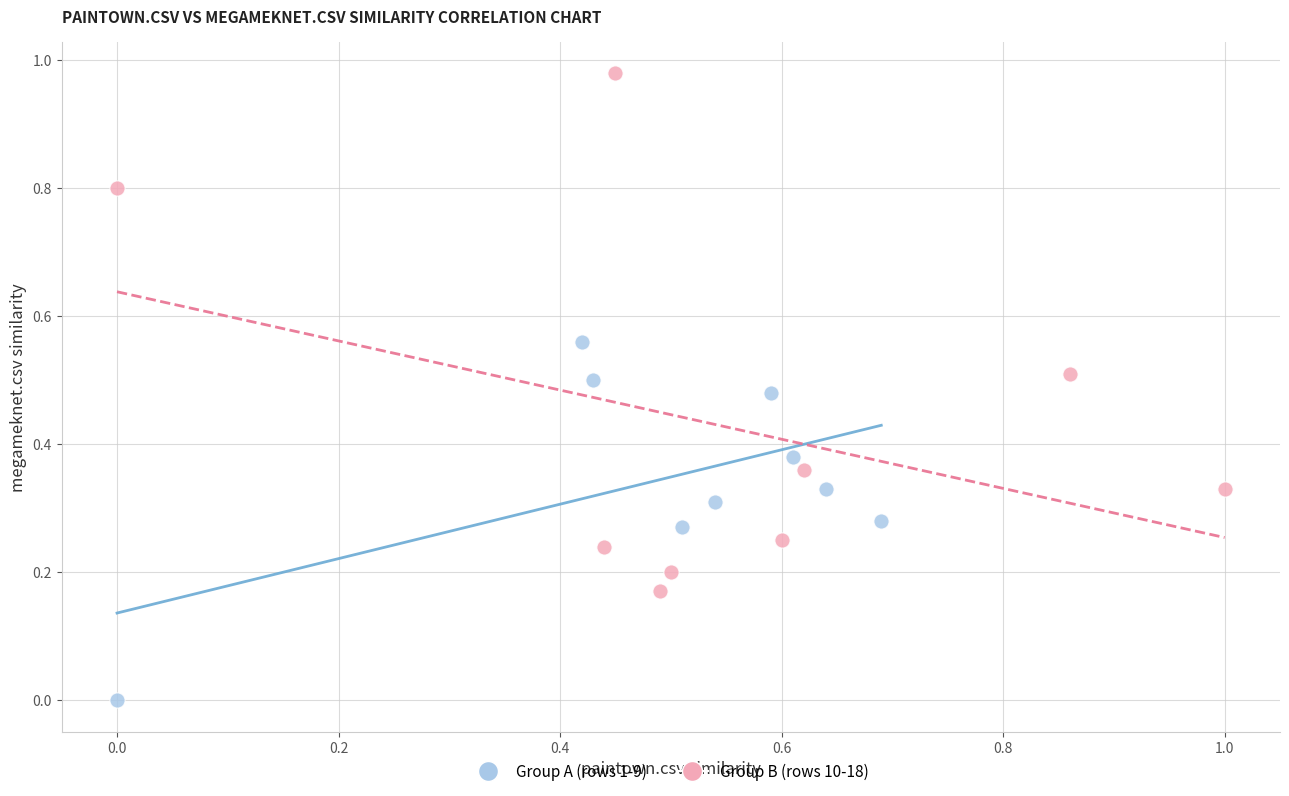

Which series contains the highest Y value?

Group B (rows 10-18)